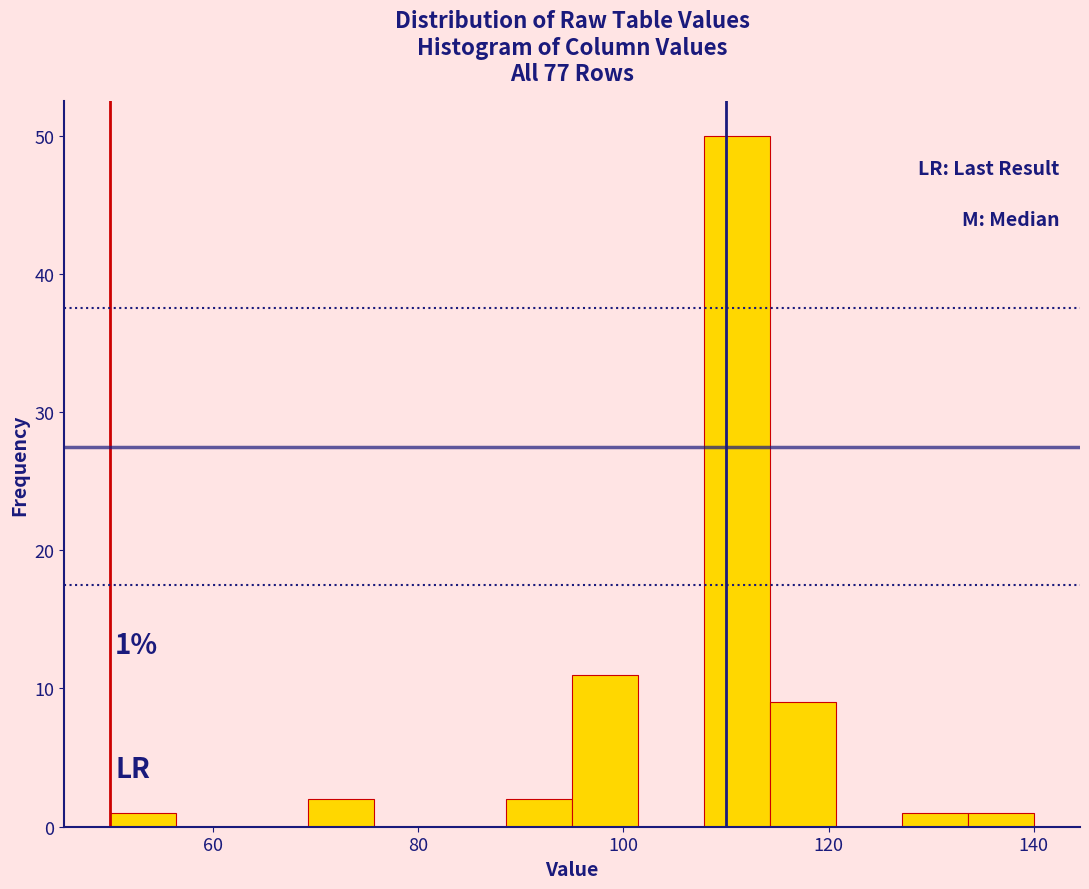

Read against the x-axis, roughly where is the centre of the tallest bar?

112